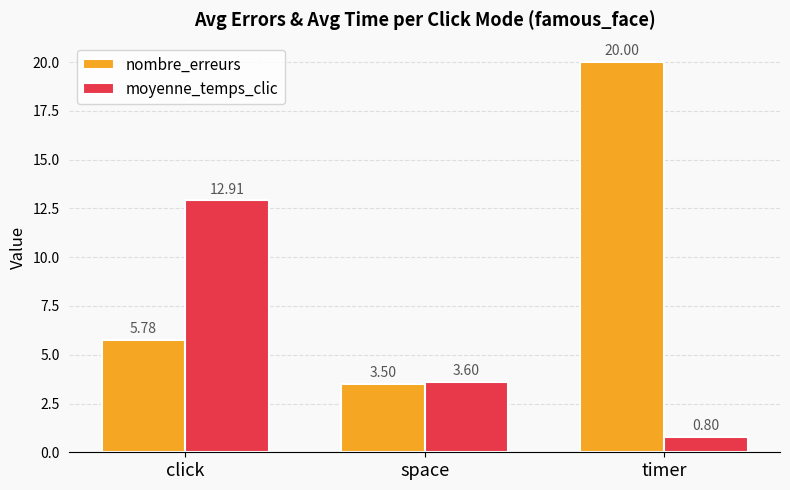

What is the difference between the highest and lowest values at click?

7.1